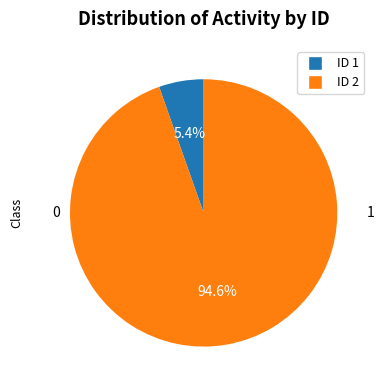

Does any single category account for the majority?

Yes